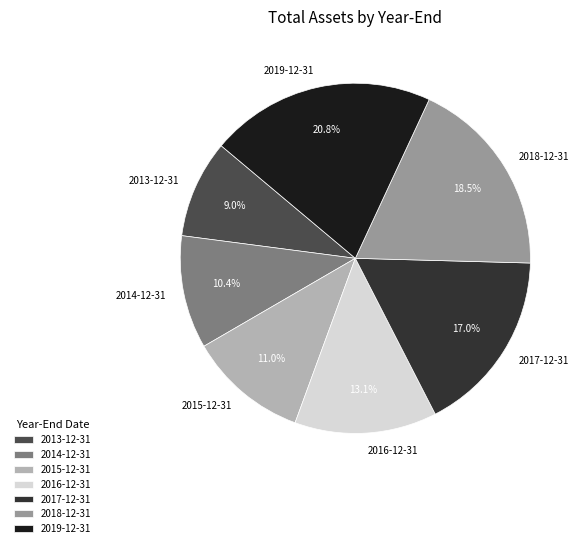

Rank the categories by value from lowest to highest.

2013-12-31, 2014-12-31, 2015-12-31, 2016-12-31, 2017-12-31, 2018-12-31, 2019-12-31